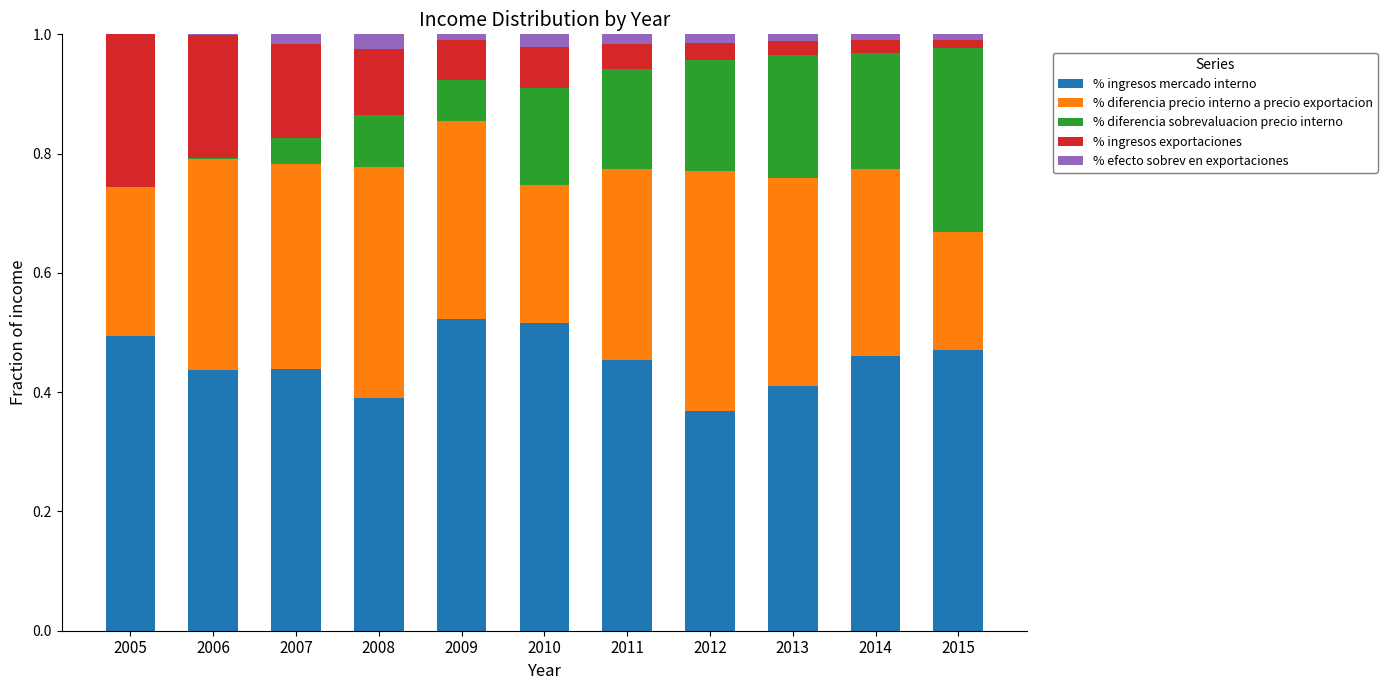

True or false: % ingresos mercado interno has a value of 0.8 at 2011.

False